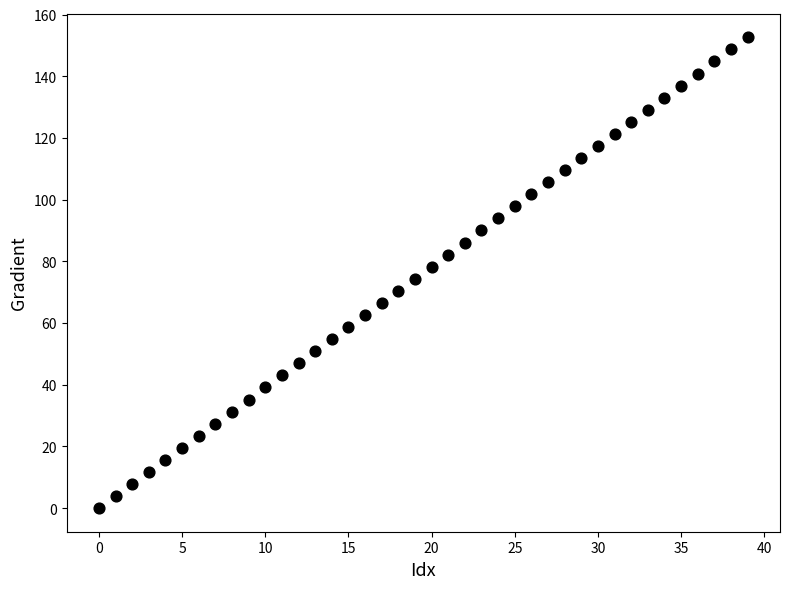

What is the range of Y values (max minus min)?

152.6